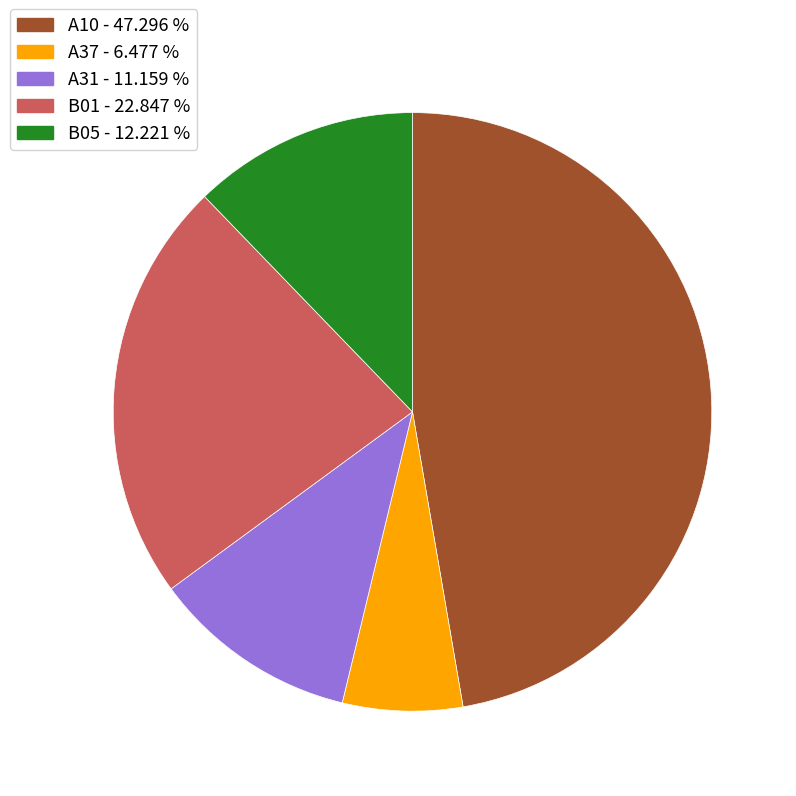

Is there a majority slice in this chart?

No